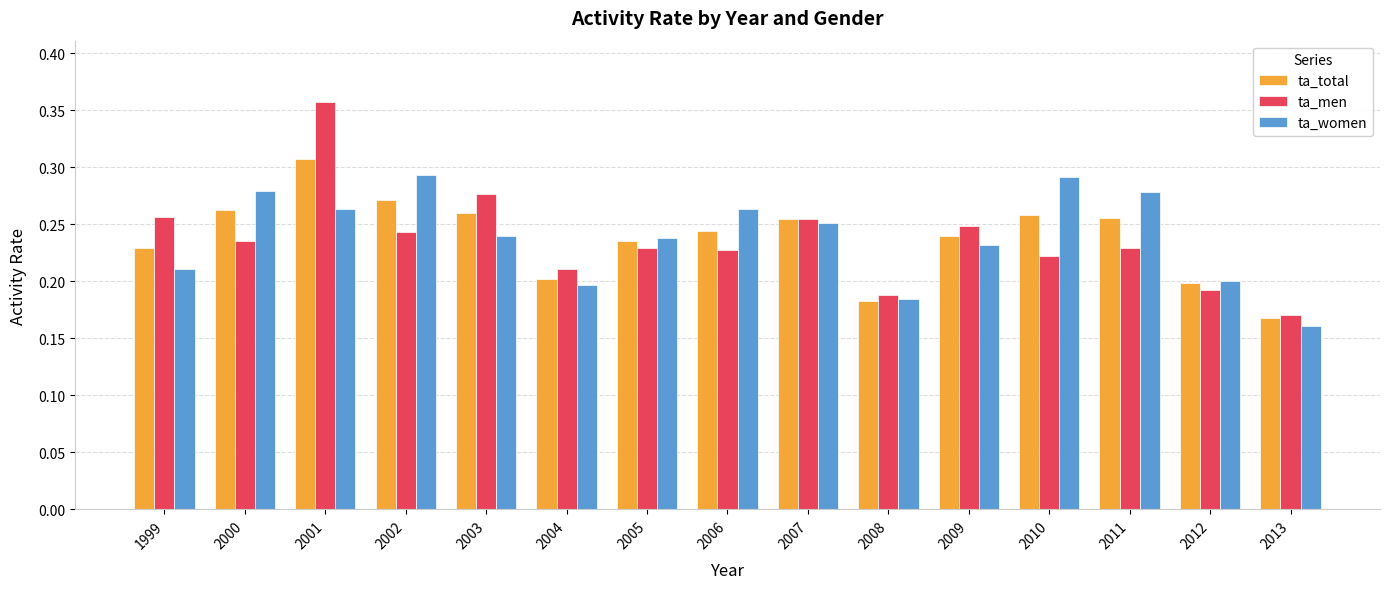

At which category does the chart reach its minimum across all series?

2013